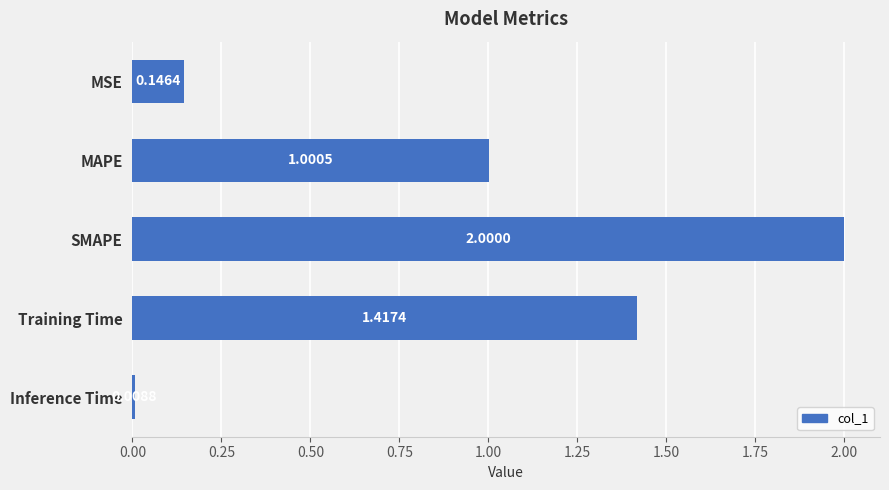

How many bars are there in total?

5